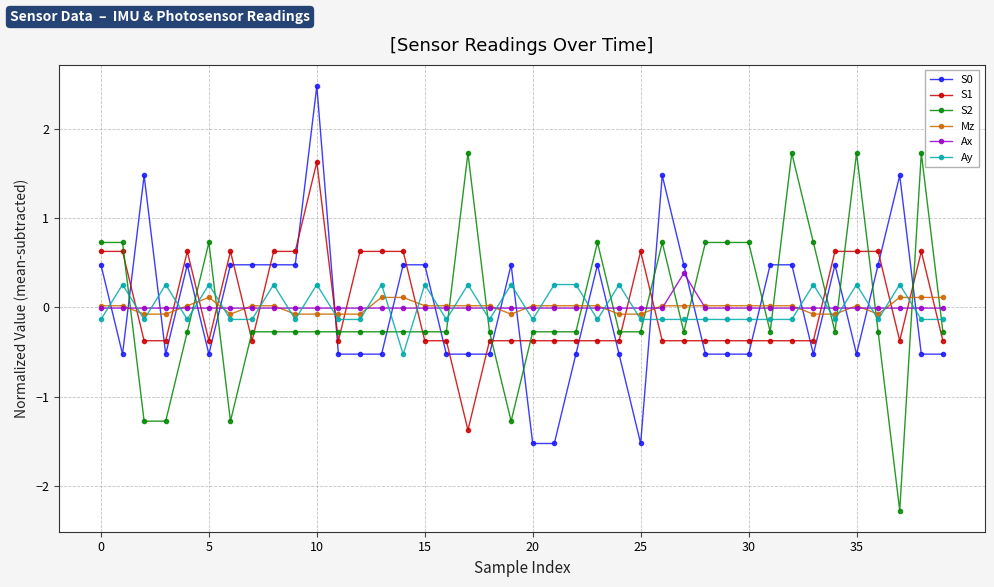

How many intersections are there between Mz and S2?

17